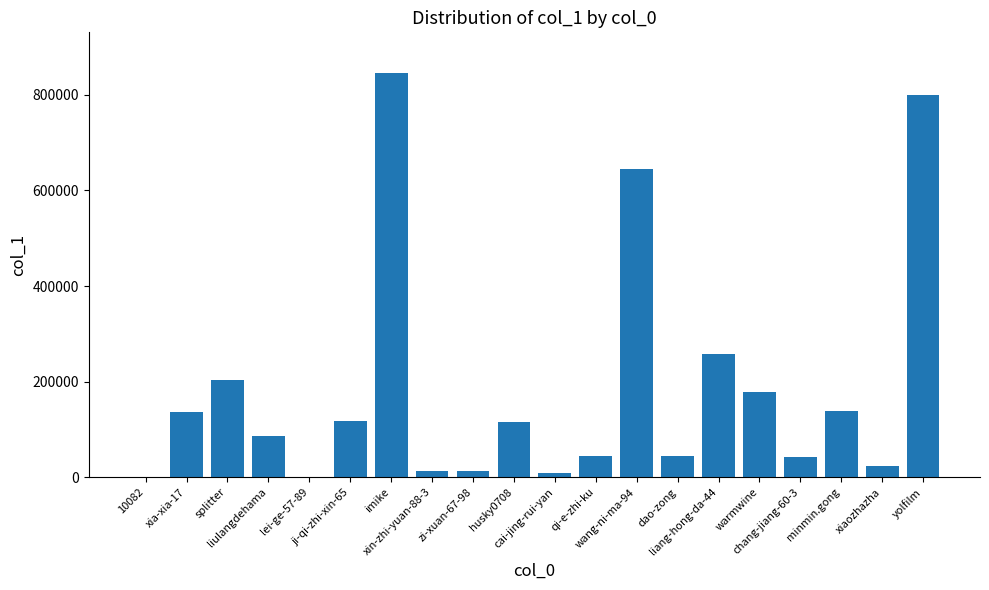

What is the sum of all values?

3717440